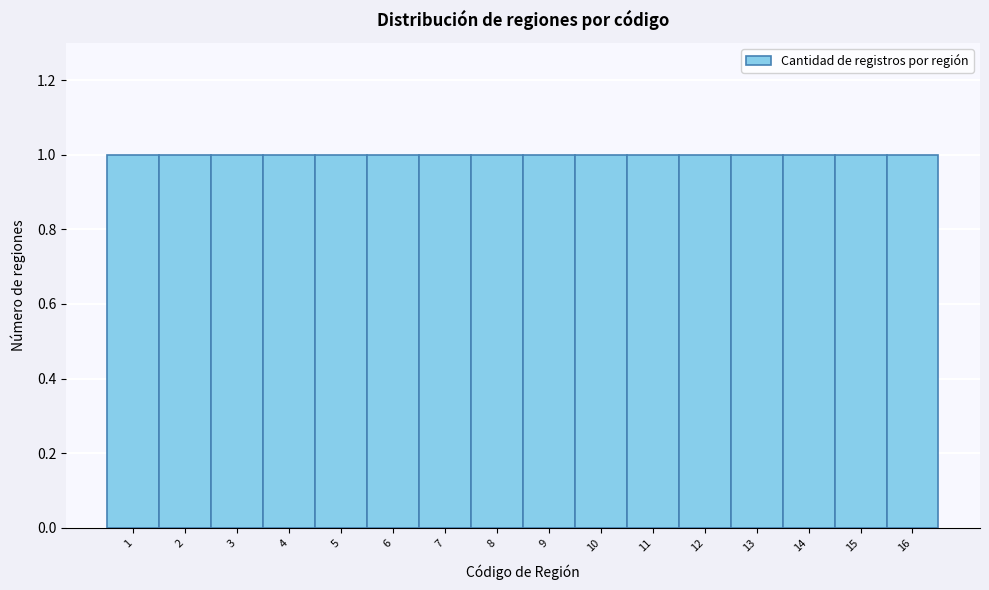

Reading left to right, transcribe this chart: for each bar, give the range it covers on the x-axis and its height. The values are not printed on the chart, so give them approximately, as read against the axis.

0.5 to 1.5: 1
1.5 to 2.5: 1
2.5 to 3.5: 1
3.5 to 4.5: 1
4.5 to 5.5: 1
5.5 to 6.5: 1
6.5 to 7.5: 1
7.5 to 8.5: 1
8.5 to 9.5: 1
9.5 to 10.5: 1
10.5 to 11.5: 1
11.5 to 12.5: 1
12.5 to 13.5: 1
13.5 to 14.5: 1
14.5 to 15.5: 1
15.5 to 16.5: 1